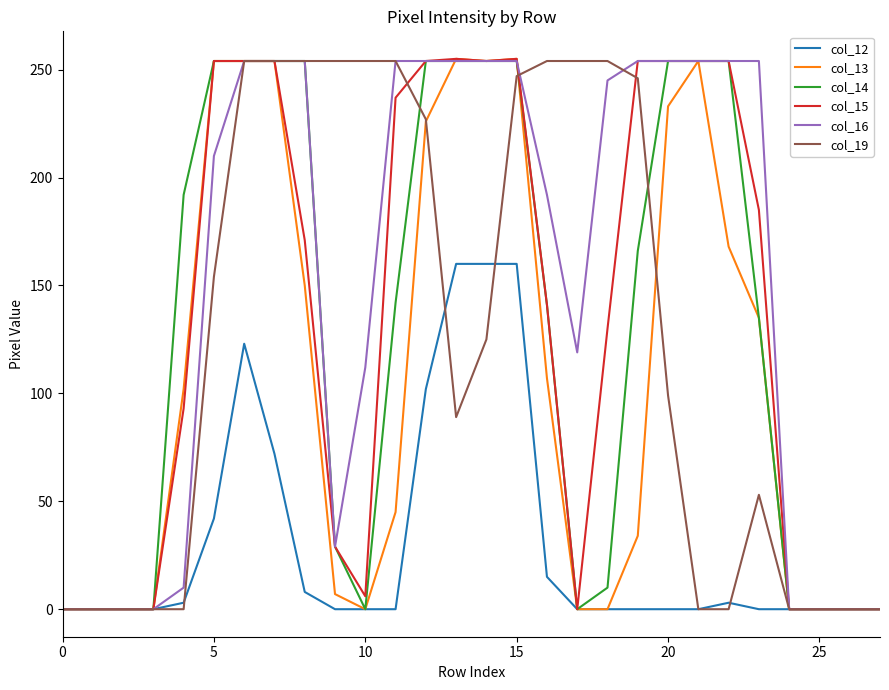

Which series has the largest total across all categories?

col_16